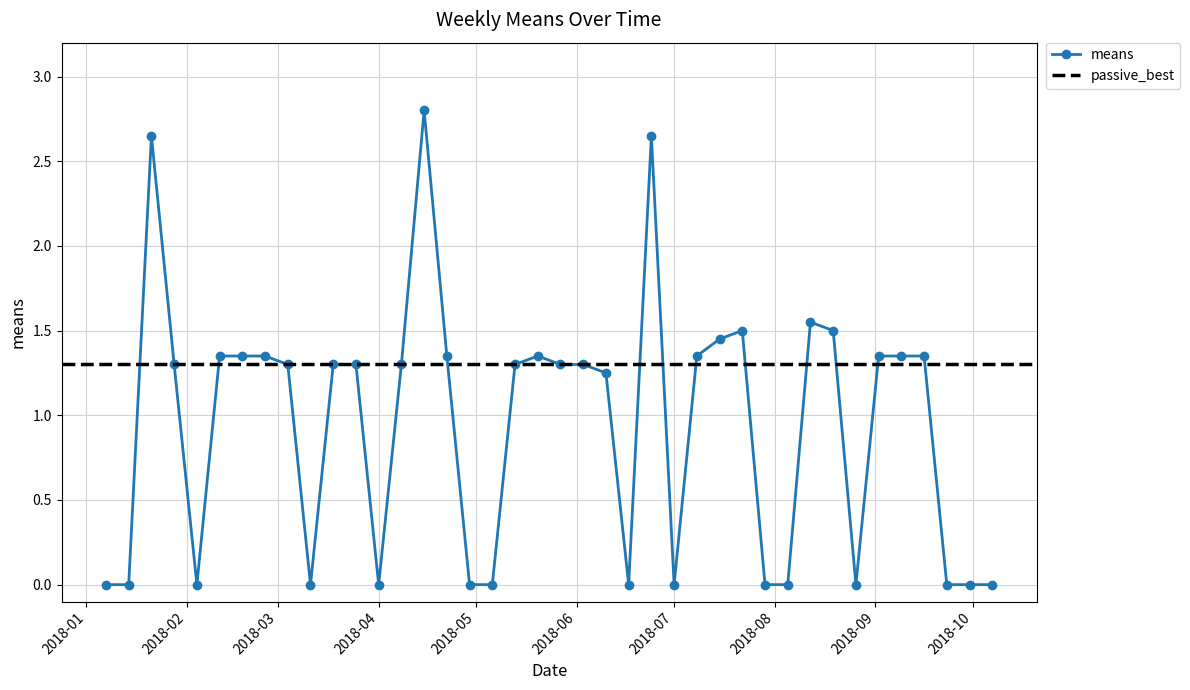

The value at 2018-07-22 is 1.5. True or false?

True